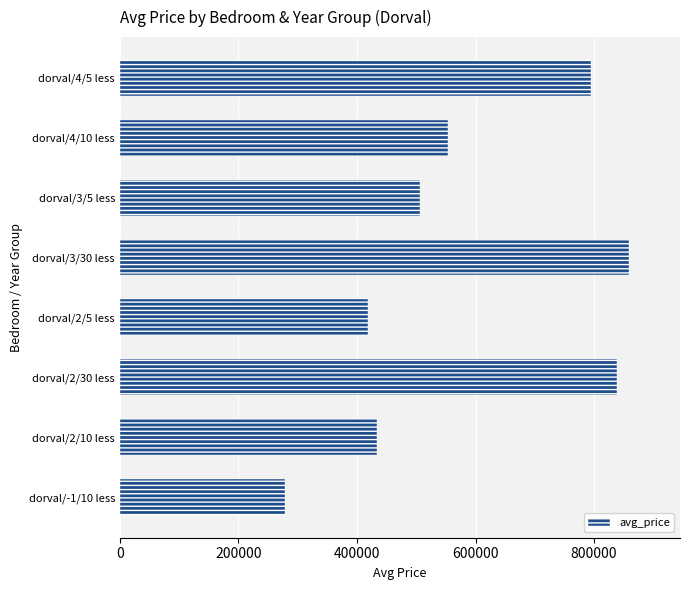

List the labels in order of value, smallest first.

dorval/-1/10 less, dorval/2/5 less, dorval/2/10 less, dorval/3/5 less, dorval/4/10 less, dorval/4/5 less, dorval/2/30 less, dorval/3/30 less